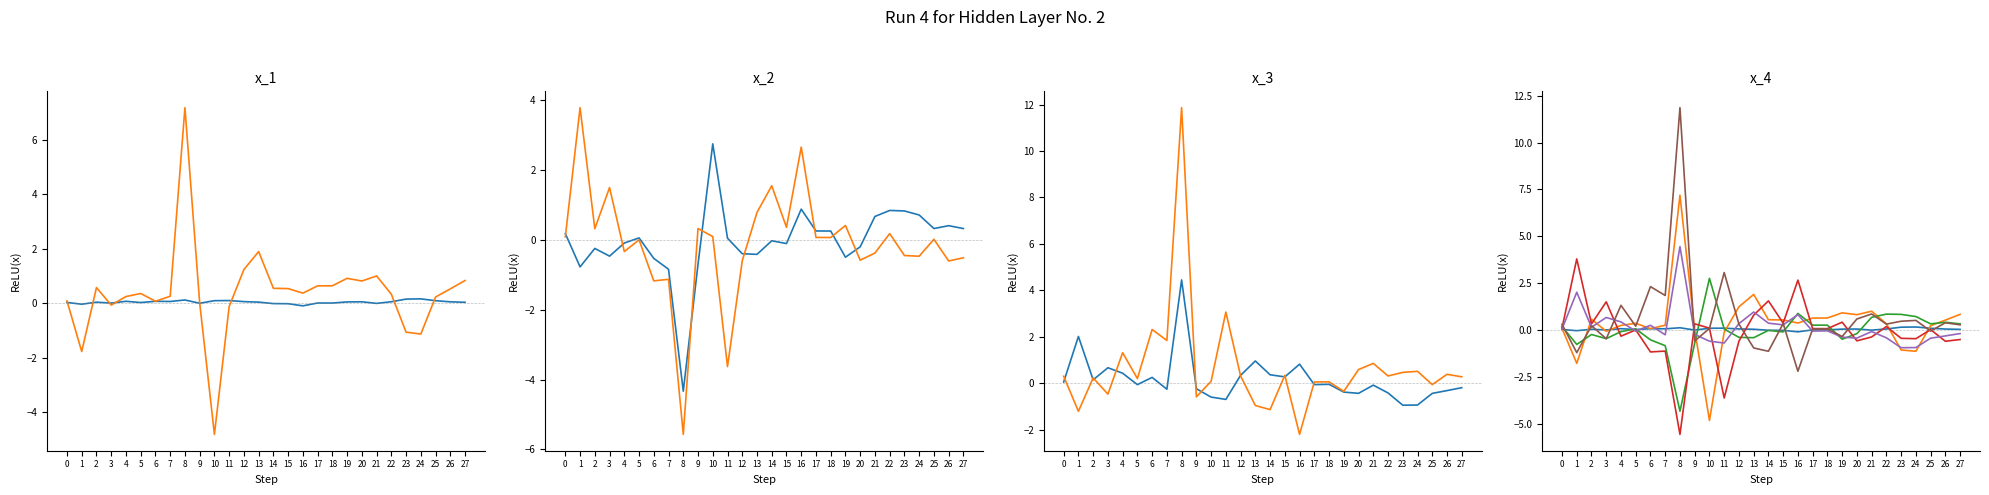

In beta_SMB, how many points are lower than both neighbors (excluding endpoints)?

10